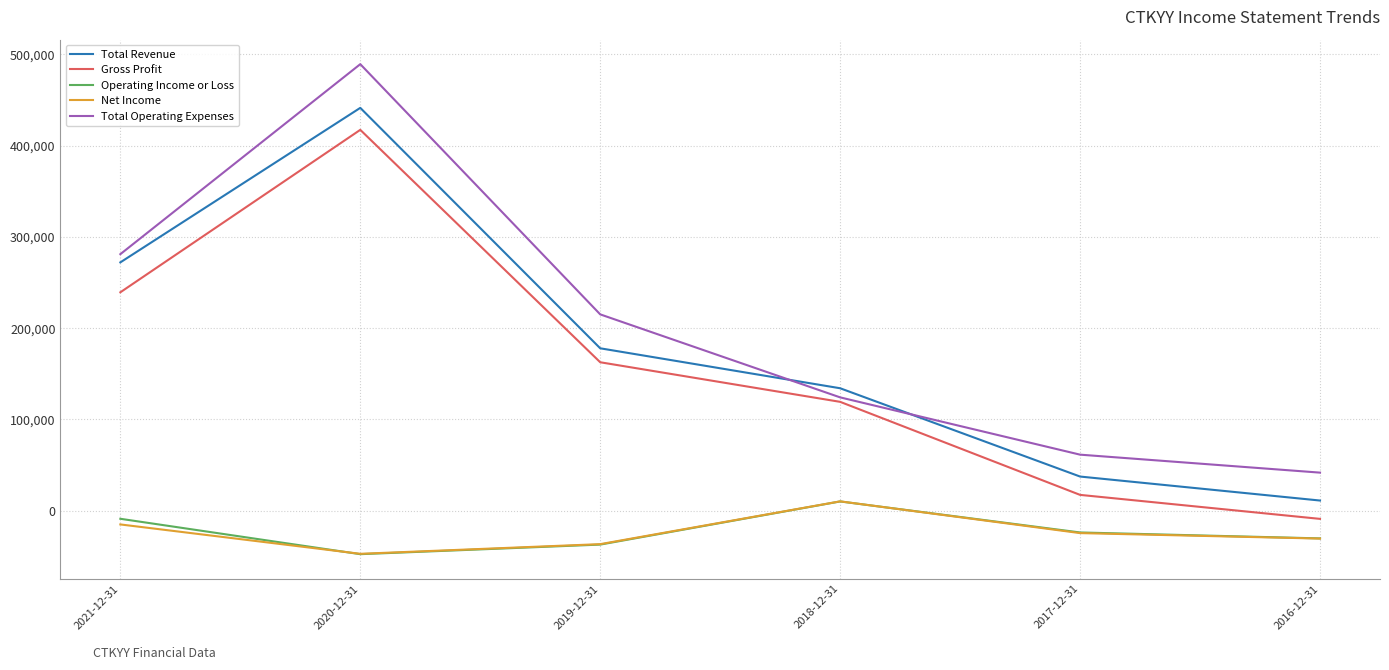

How many interior local valleys does the Net Income series have?

1